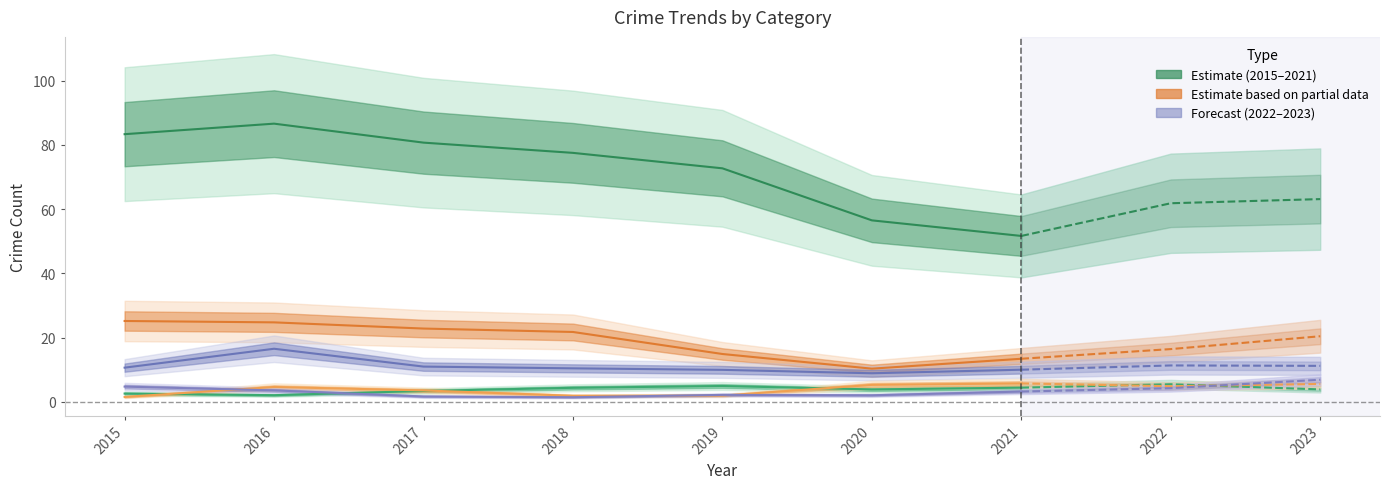

Which category has the lowest value in the Motor Vehicle Theft series?

2020